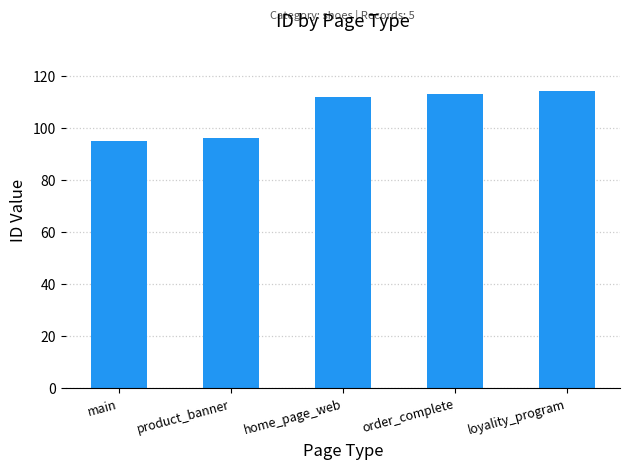

What is the change in value from product_banner to loyality_program?

+18